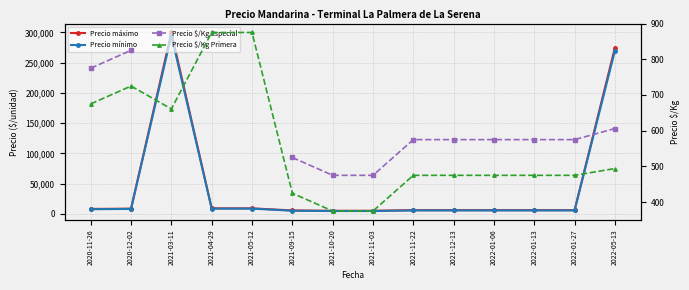

True or false: Precio $/Kg Especial and Precio $/Kg Primera intersect in this chart.

False